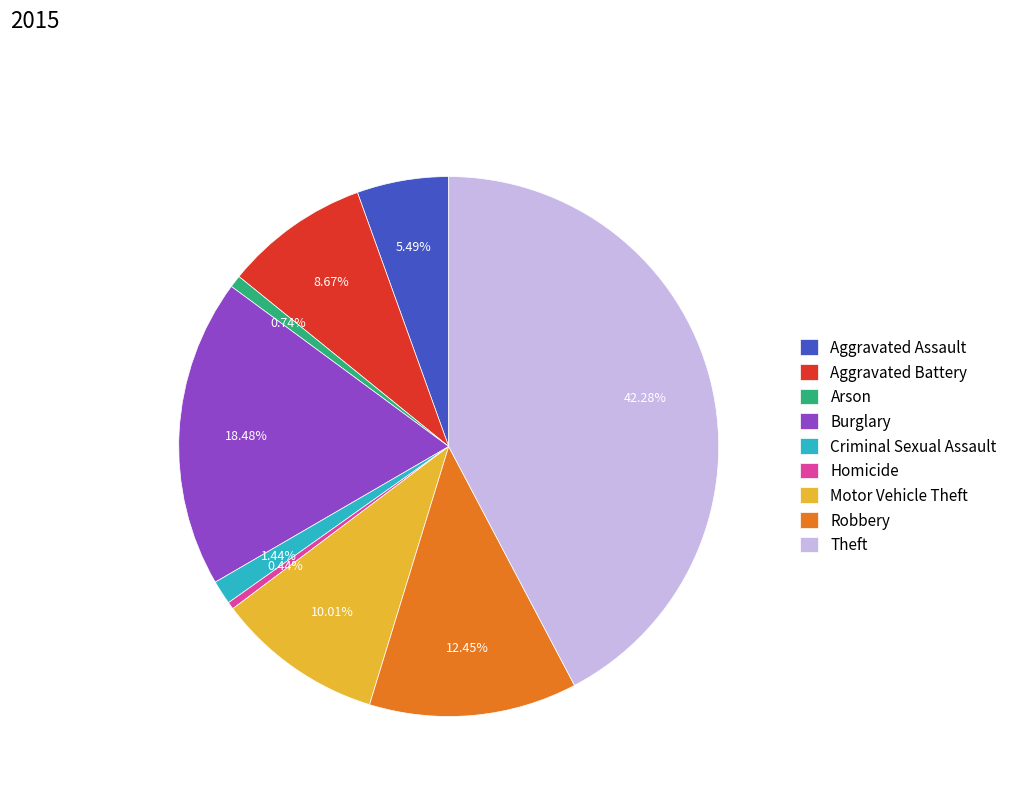

Which has a higher value, Arson or Criminal Sexual Assault?

Criminal Sexual Assault